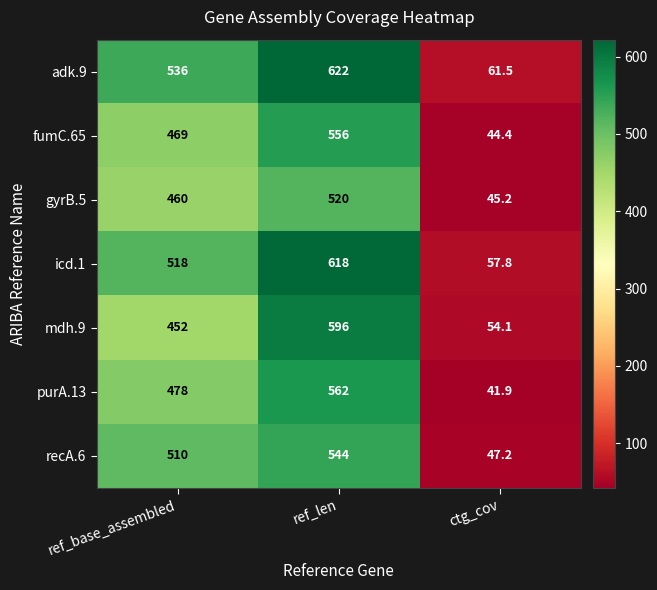

Which category has the highest value across all series?

ref_len